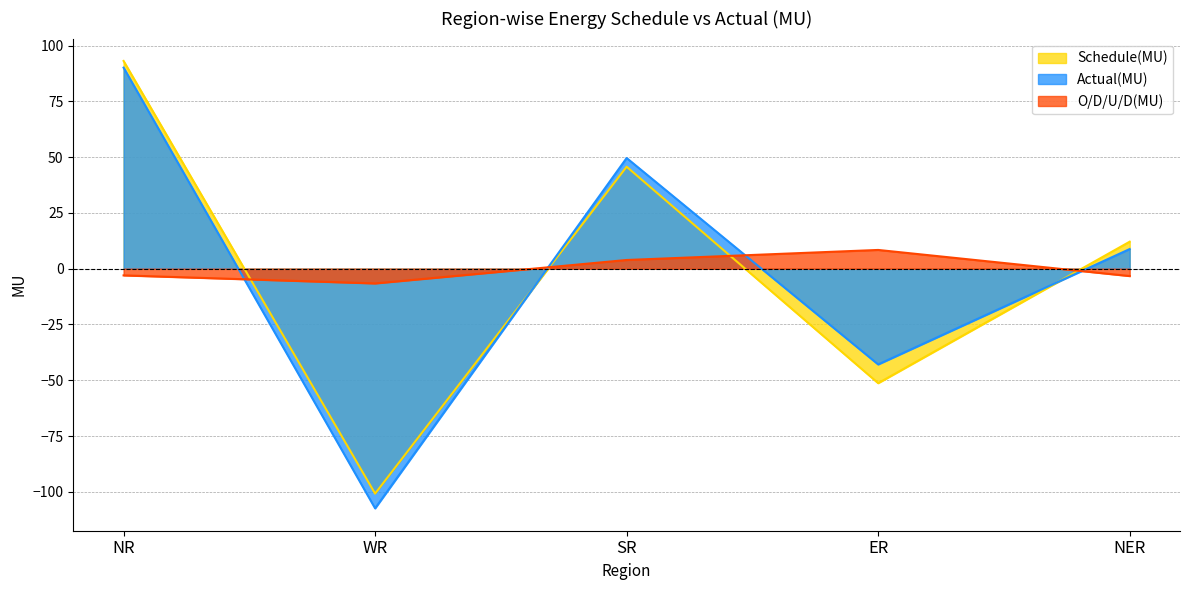

Between NR and NER, which series saw the biggest shift?

Actual(MU)